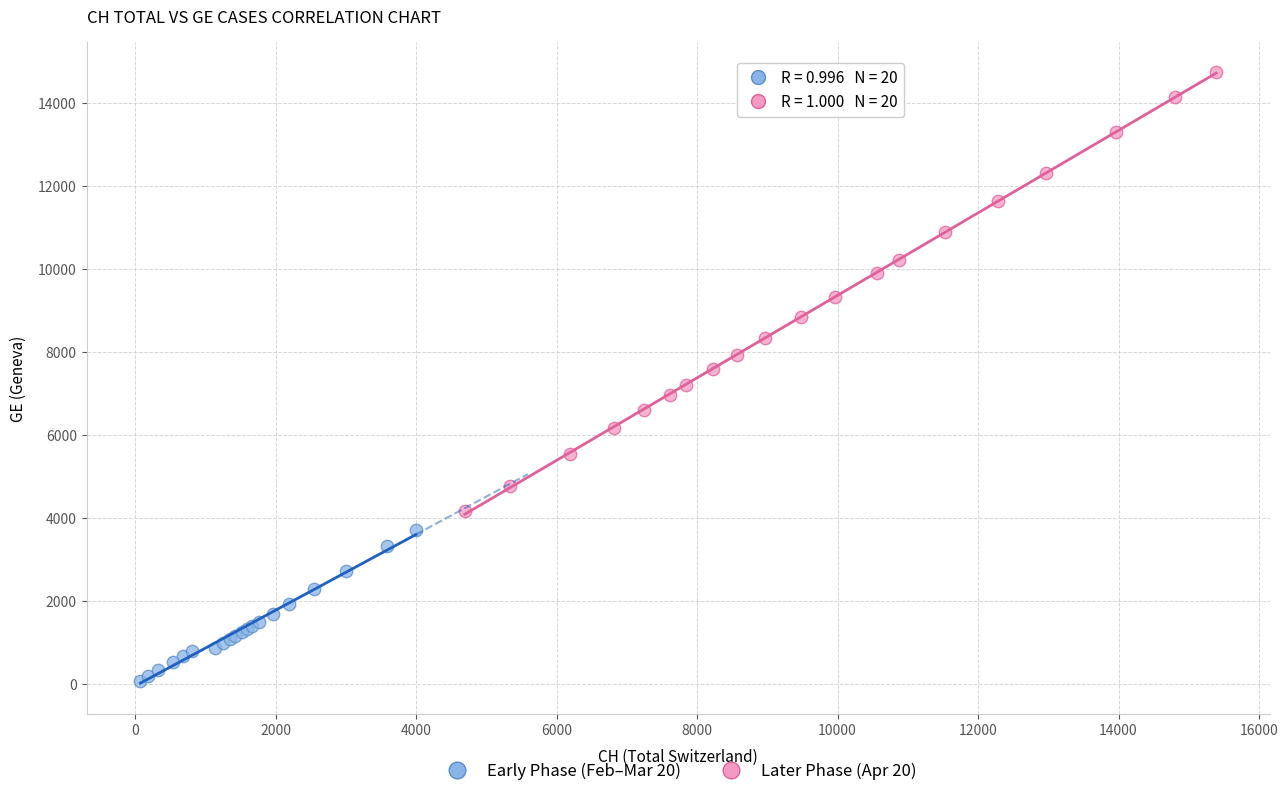

Which series reaches the maximum Y coordinate?

Later Phase (Apr 20)